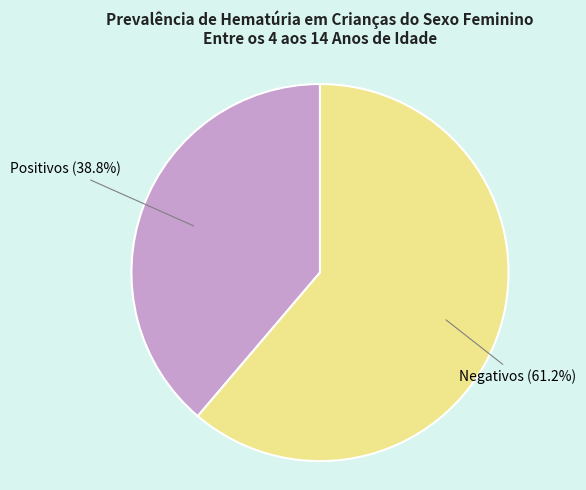

What percentage is the Negativos slice, to the nearest percent?

61%